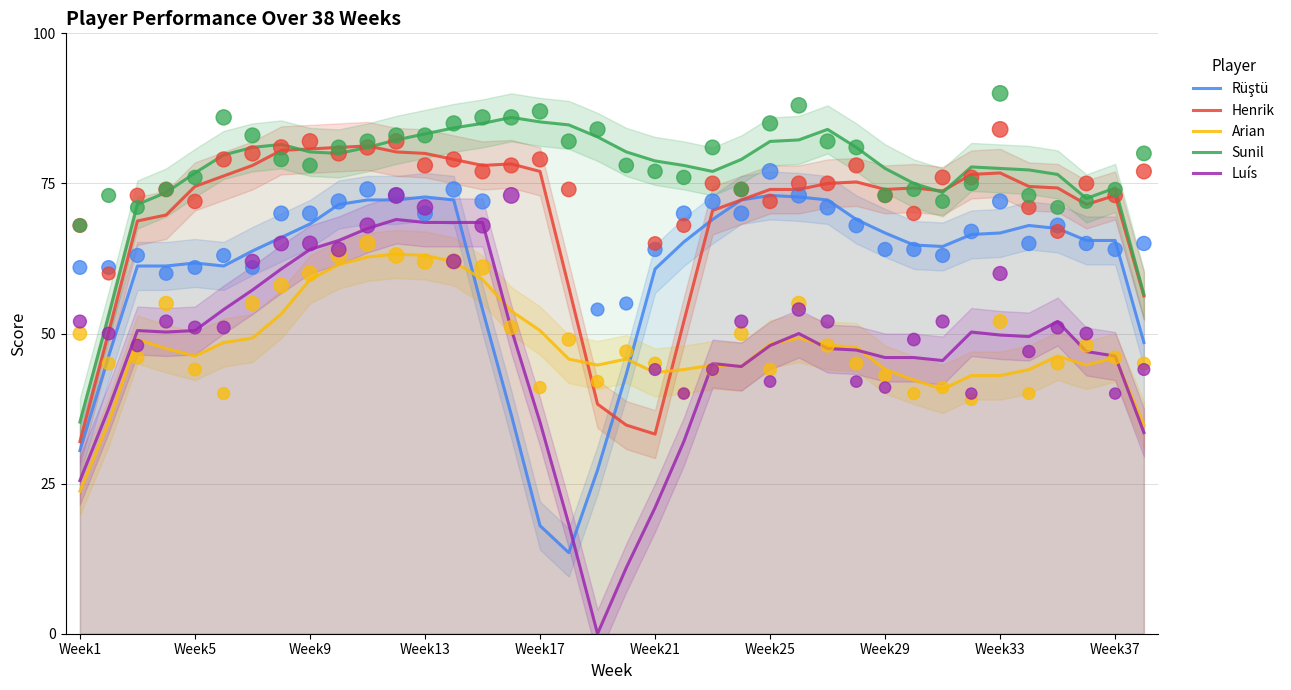

Which series contains the lowest Y value?

Luís